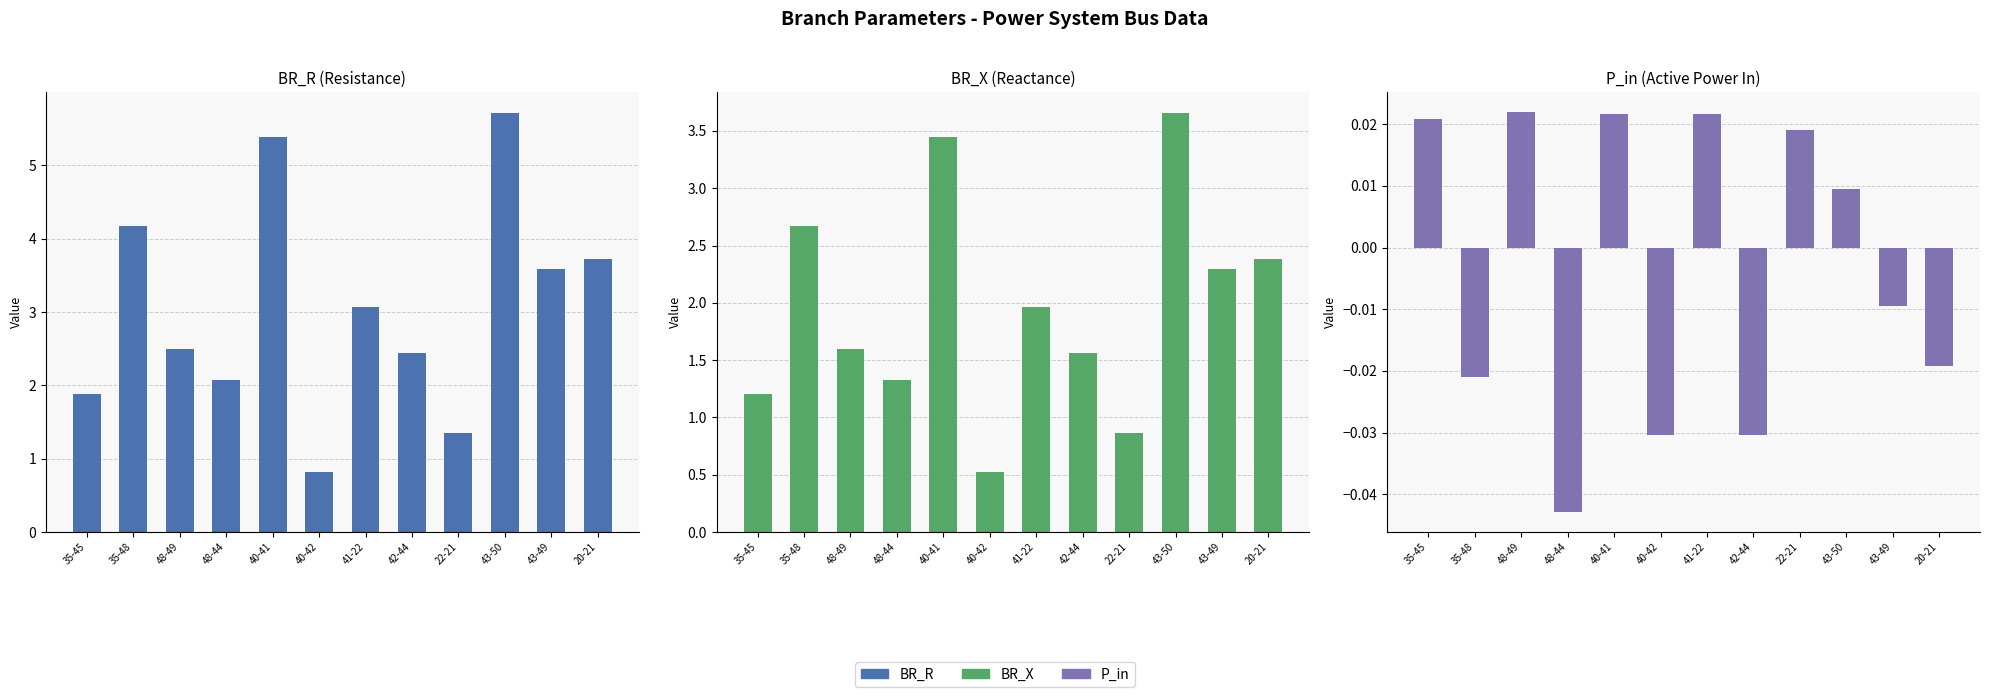

At which label is BR_X closest to 2?

41-22